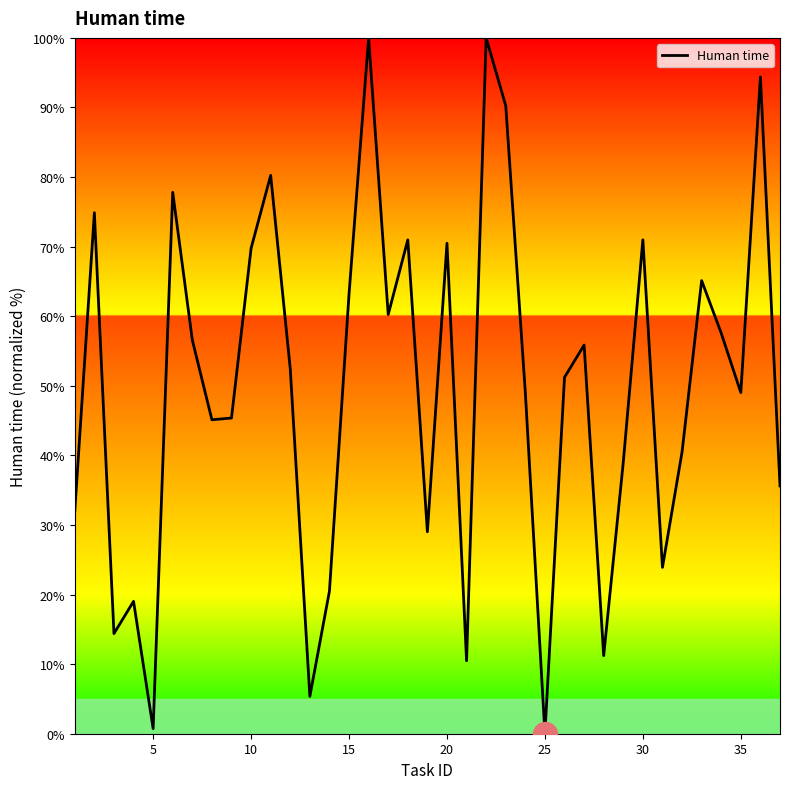

What is the greatest value displayed?

100.0